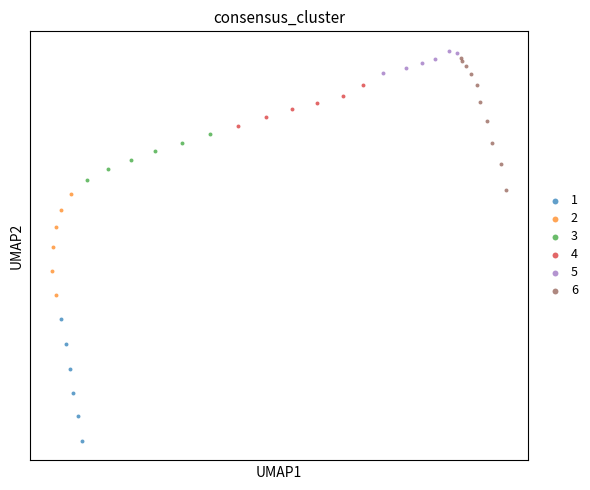

What are all the series names shown in the legend?

1, 2, 3, 4, 5, 6